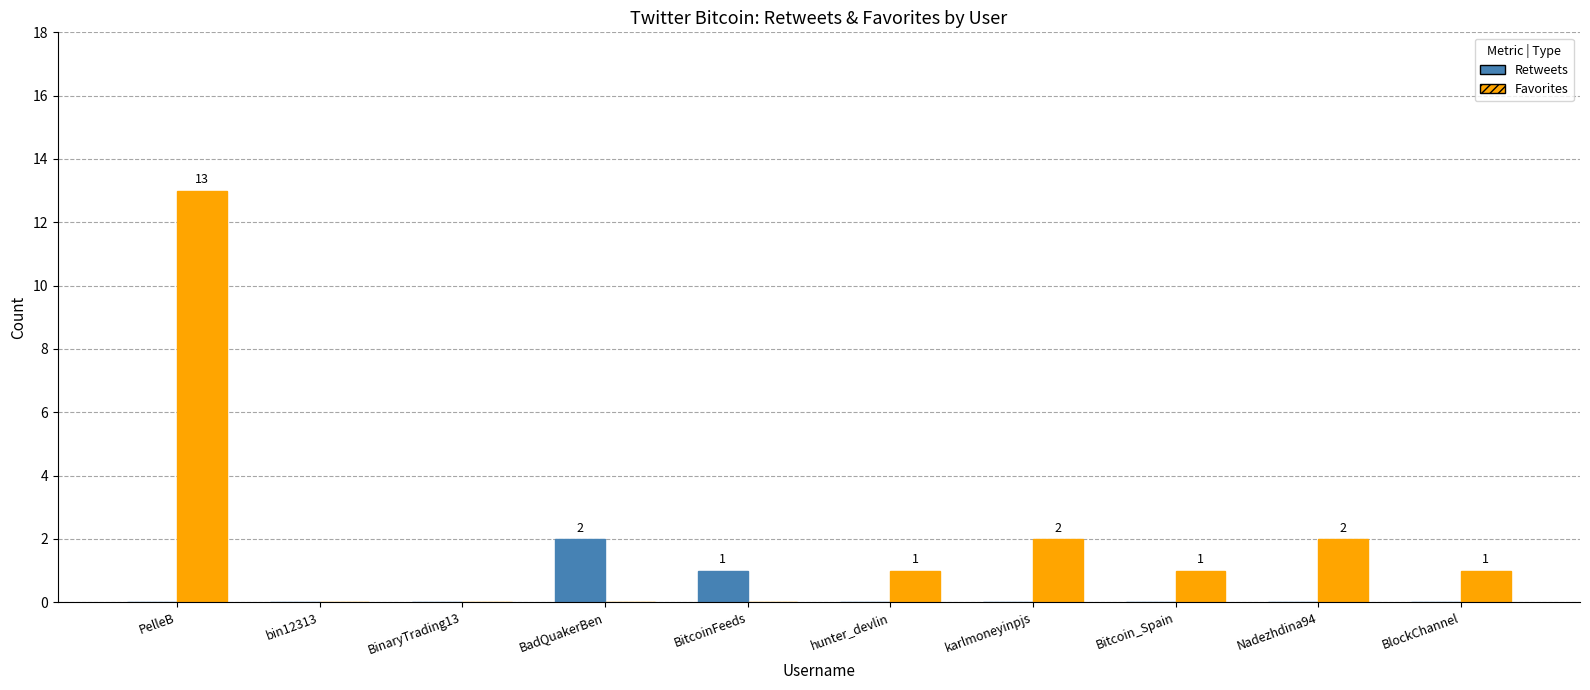

Where is Retweets nearest to the value 1?

BitcoinFeeds